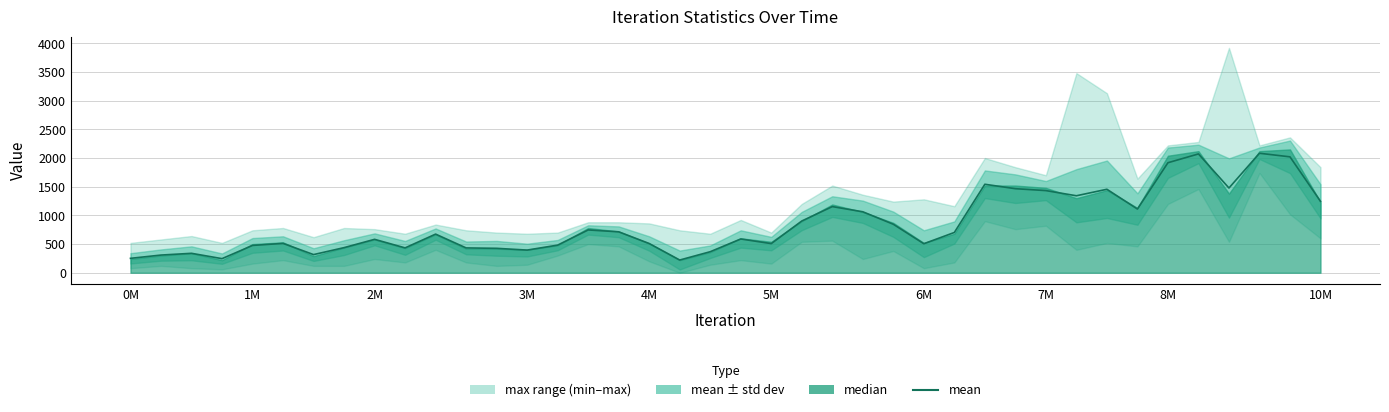

What is the average value?

857.4